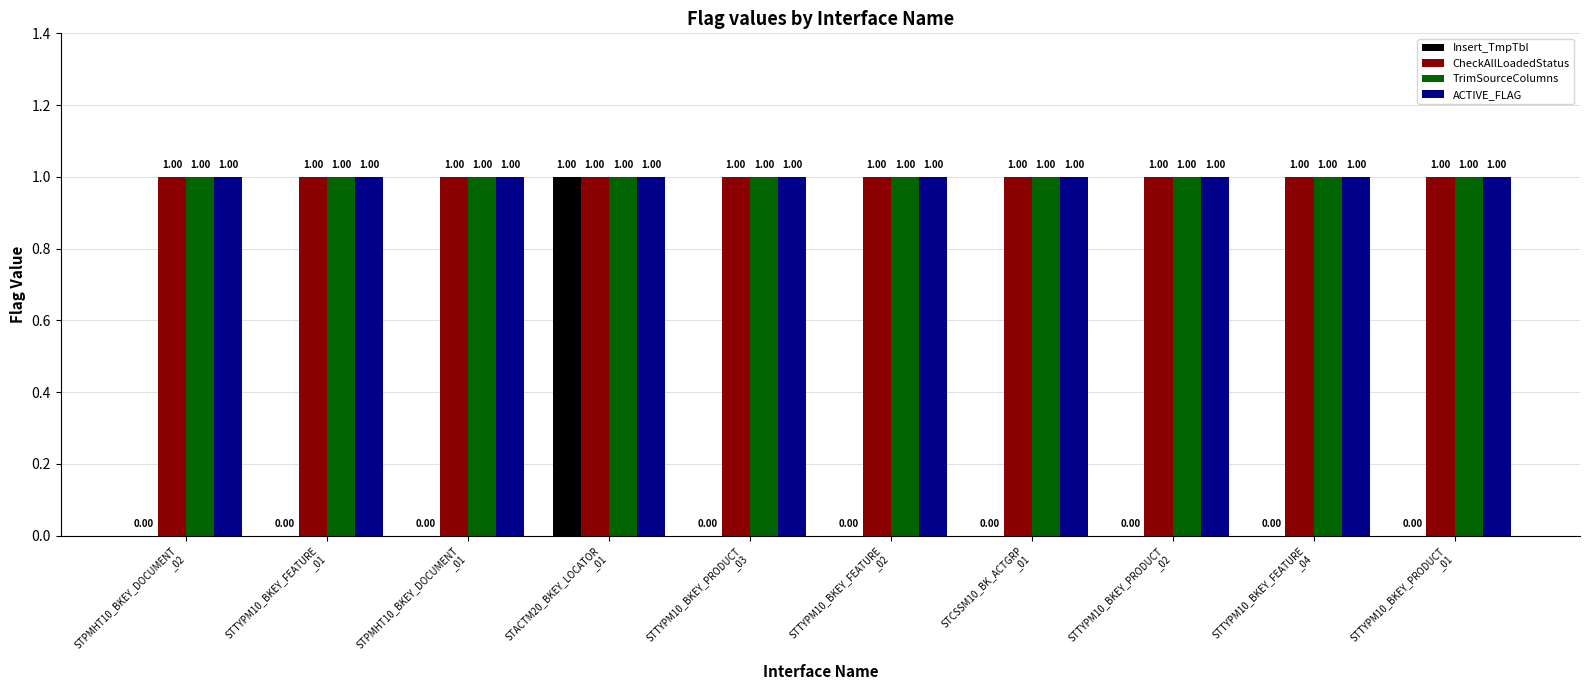

Reading right to left, what are all the values shown in this chart?

Insert_TmpTbl: 0	0	0	0	0	0	1	0	0	0
CheckAllLoadedStatus: 1	1	1	1	1	1	1	1	1	1
TrimSourceColumns: 1	1	1	1	1	1	1	1	1	1
ACTIVE_FLAG: 1	1	1	1	1	1	1	1	1	1